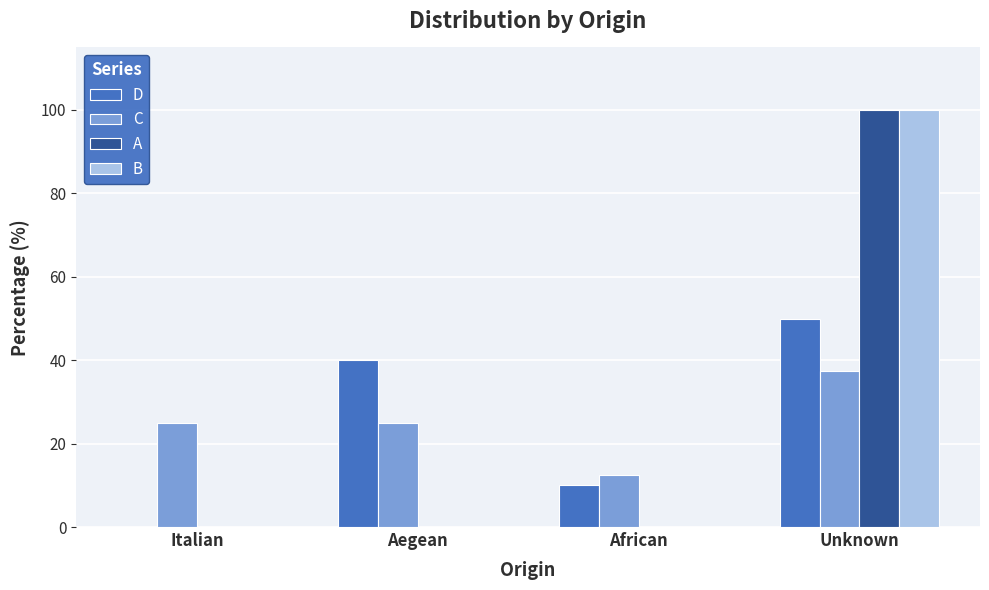

What is the average value of the C series?

25.0